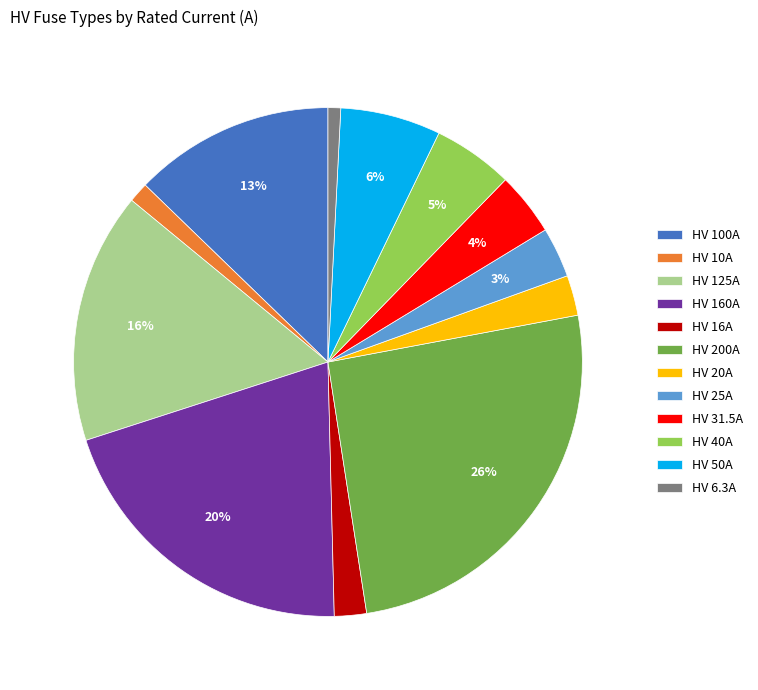

Between HV 6.3A and HV 31.5A, which is larger?

HV 31.5A